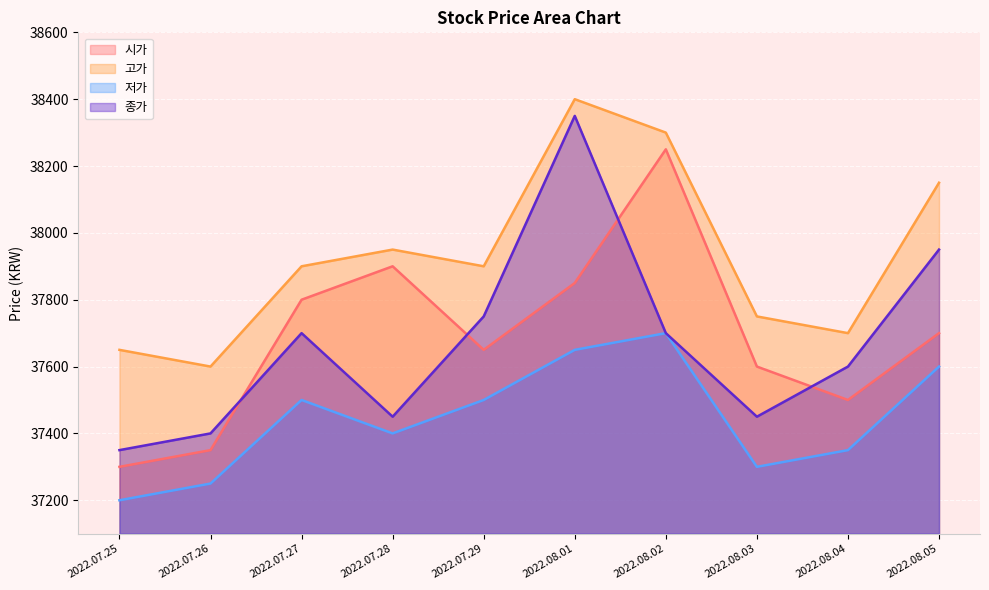

True or false: 고가 has a value of 25367 at 2022.07.28.

False